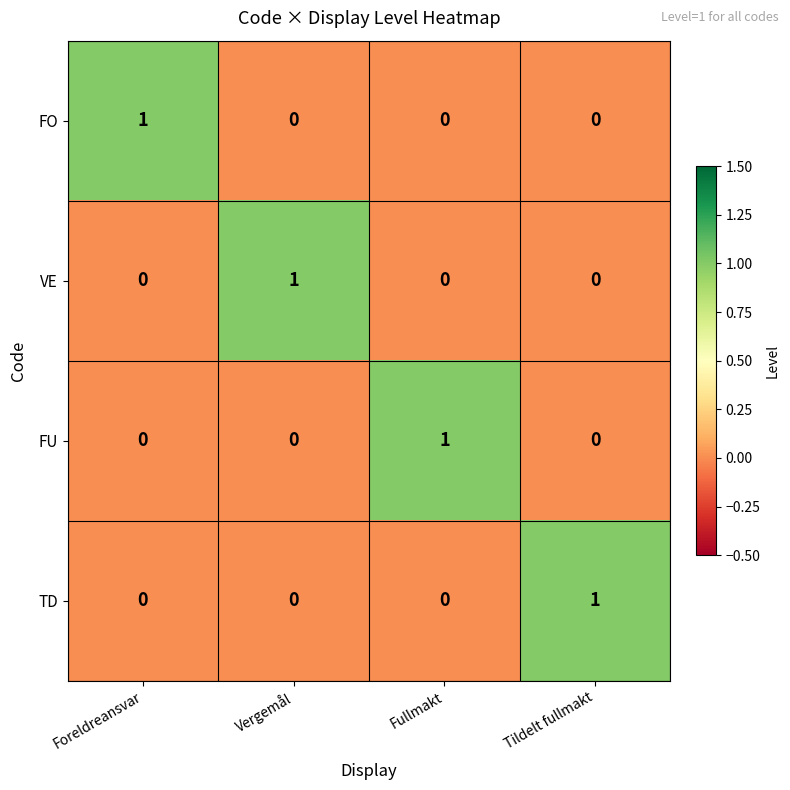

How many distinct data groups are displayed?

4